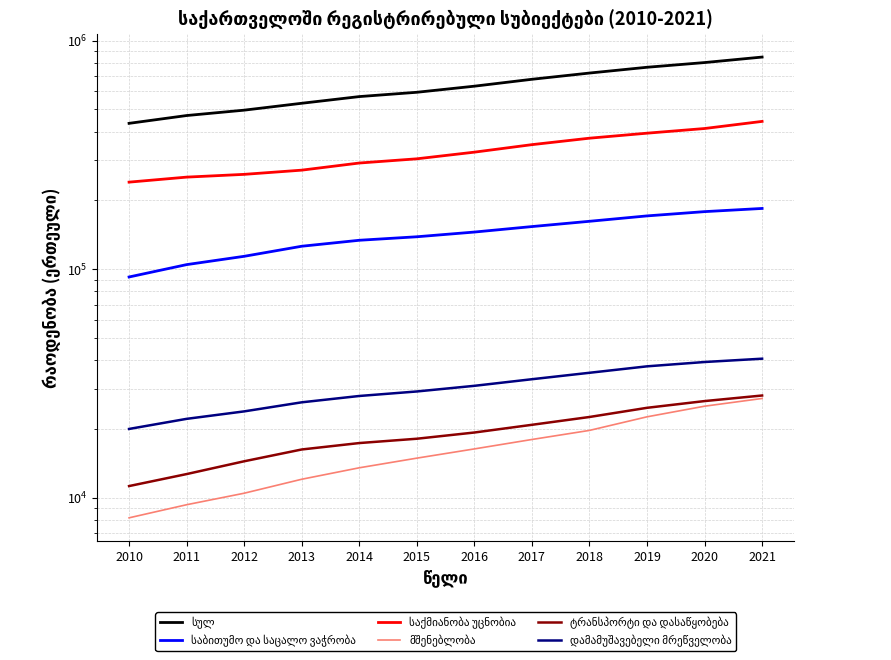

Is the value of მშენებლობა at 2014 greater than the value of ტრანსპორტი და დასაწყობება at 2014?

No